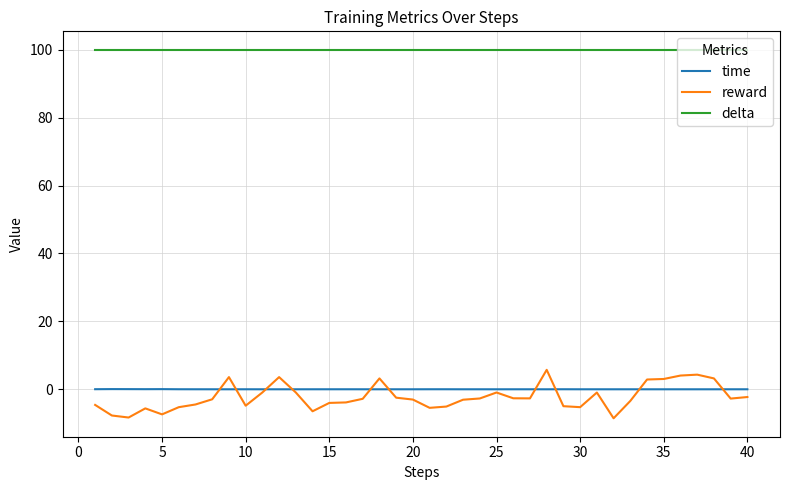

What is the greatest value displayed?

100.0